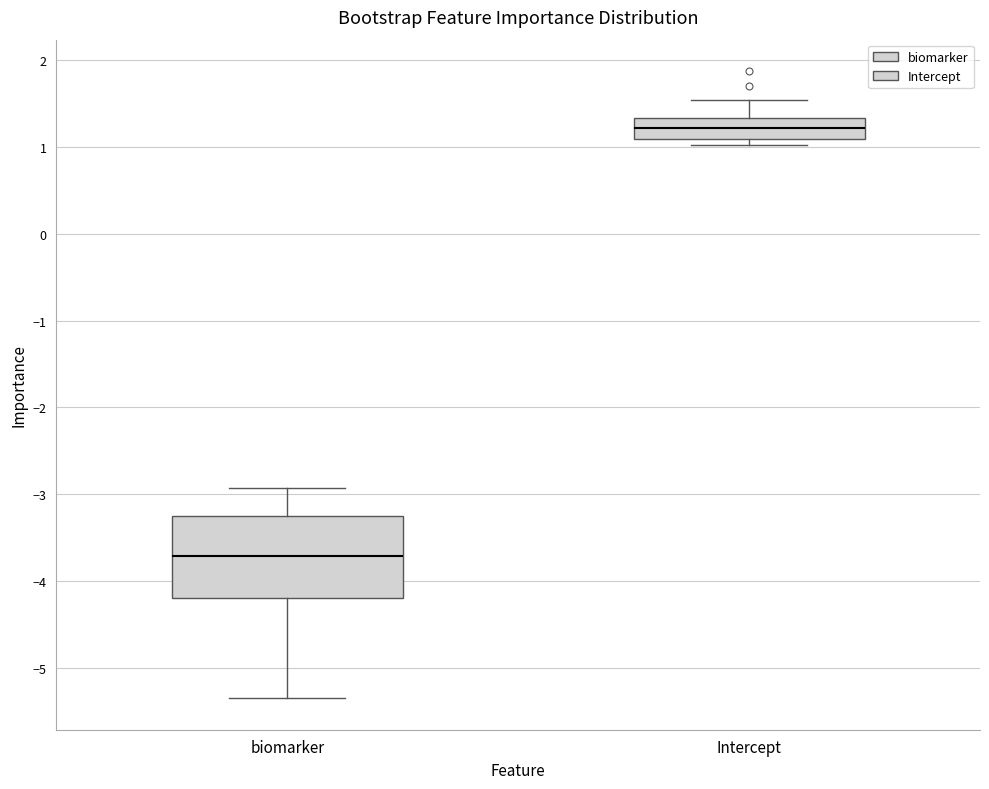

Reading left to right, read every box against the y-axis: the position of its median line, the range the box covers, and the ends of its whiskers. The values are not printed on the chart, so give them approximately, as read against the axis.

biomarker: median -3.7, box -4.2 to -3.3, whiskers -5.3 to -2.9
Intercept: median 1.2, box 1.1 to 1.3, whiskers 1.0 to 1.5